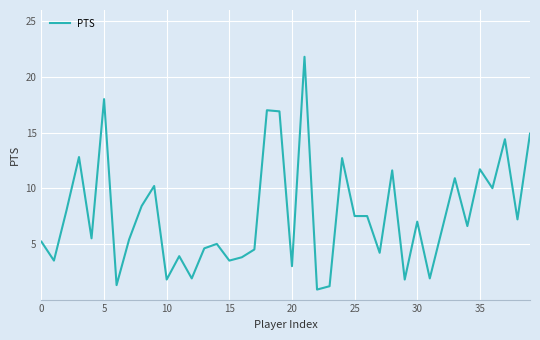

What is the minimum value shown in the chart?

0.9